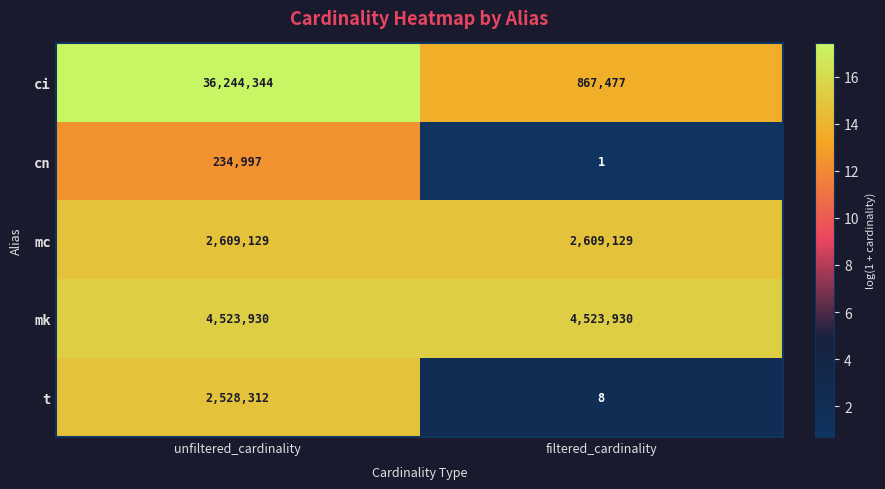

What is the minimum value for t?

8